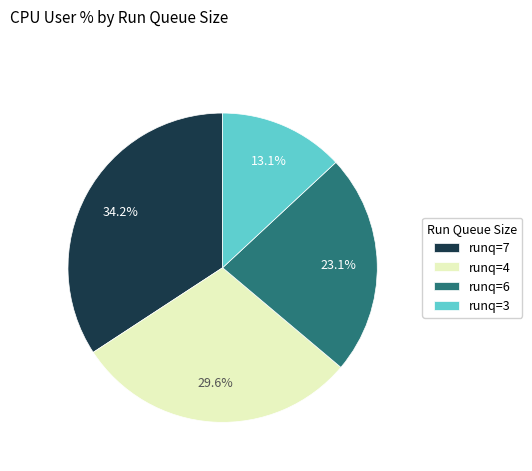

Is runq=7 the majority of the pie?

No